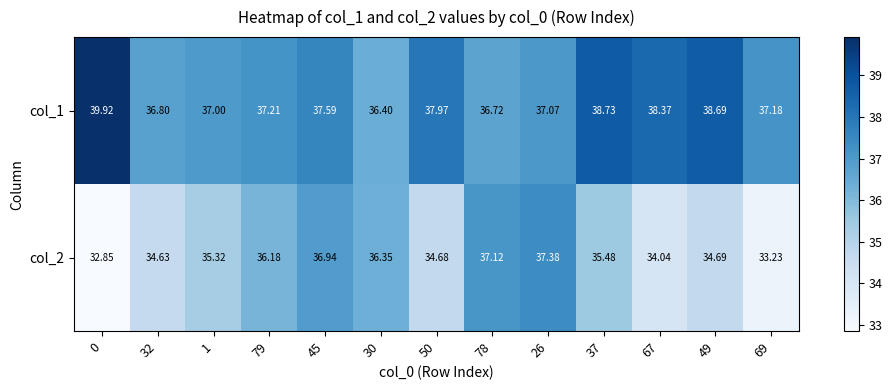

Is the value of col_2 at 49 greater than the value of col_1 at 50?

No